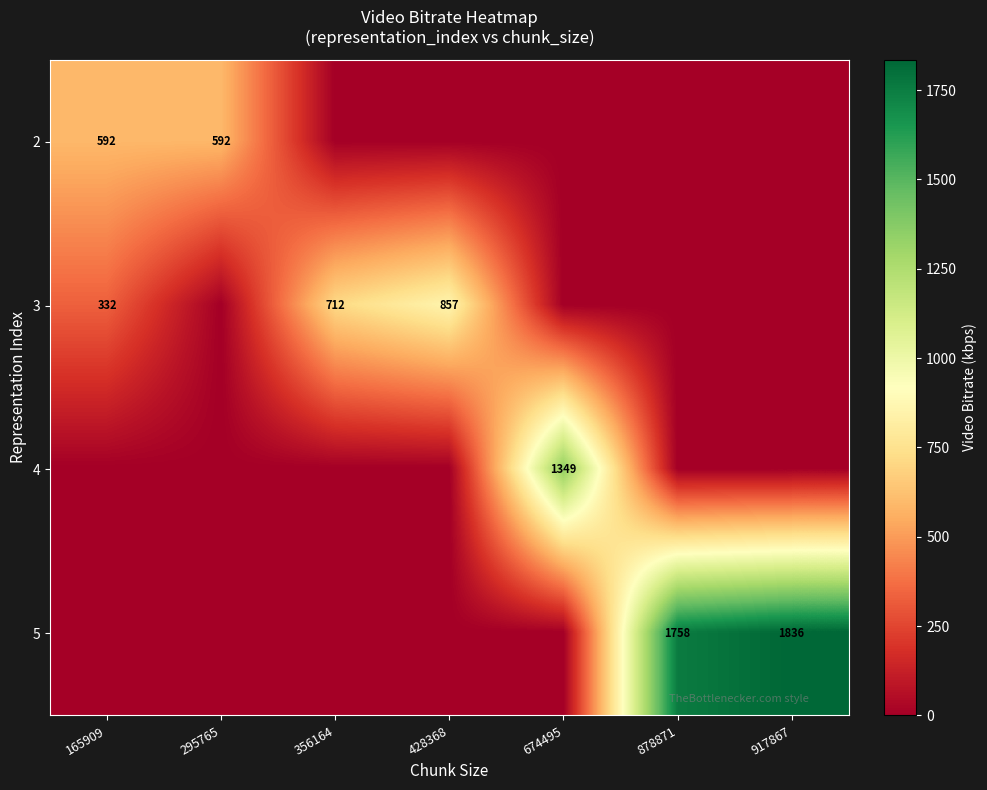

The 5 series shows 1255 at 917867. True or false?

False